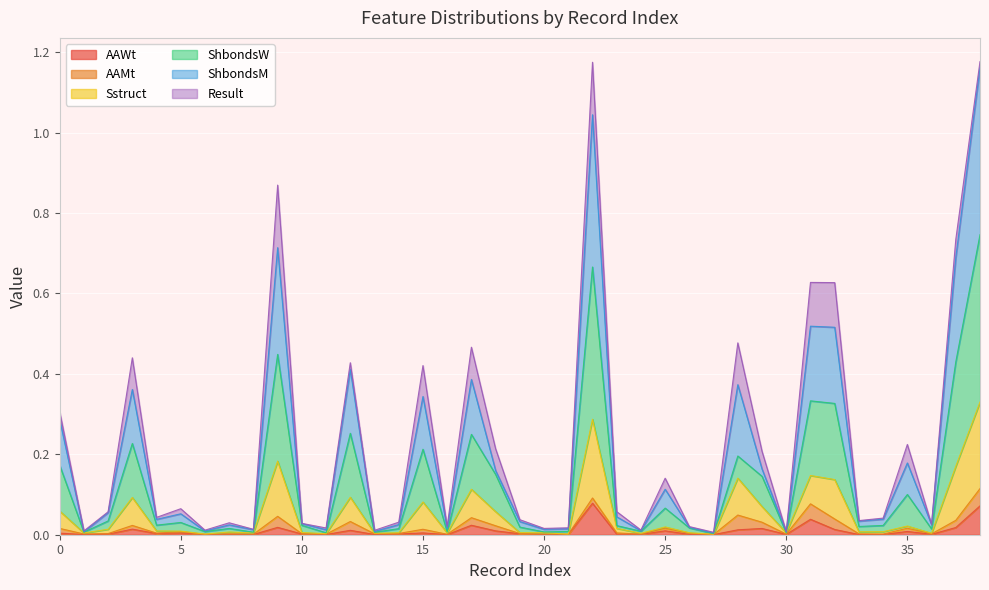

What is the highest value of the AAWt series?

0.1